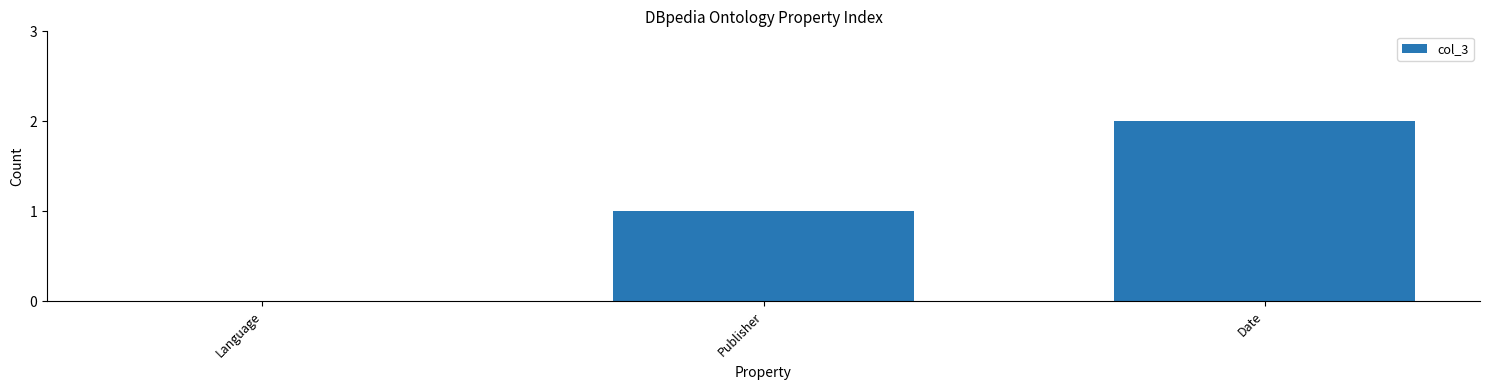

Is it true that the value at Language is 0?

True